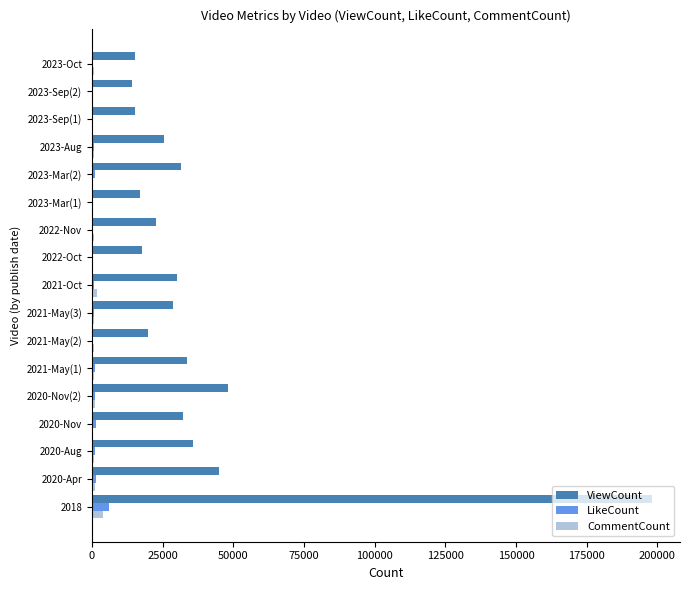

At which category is the sum across all series the highest?

2018